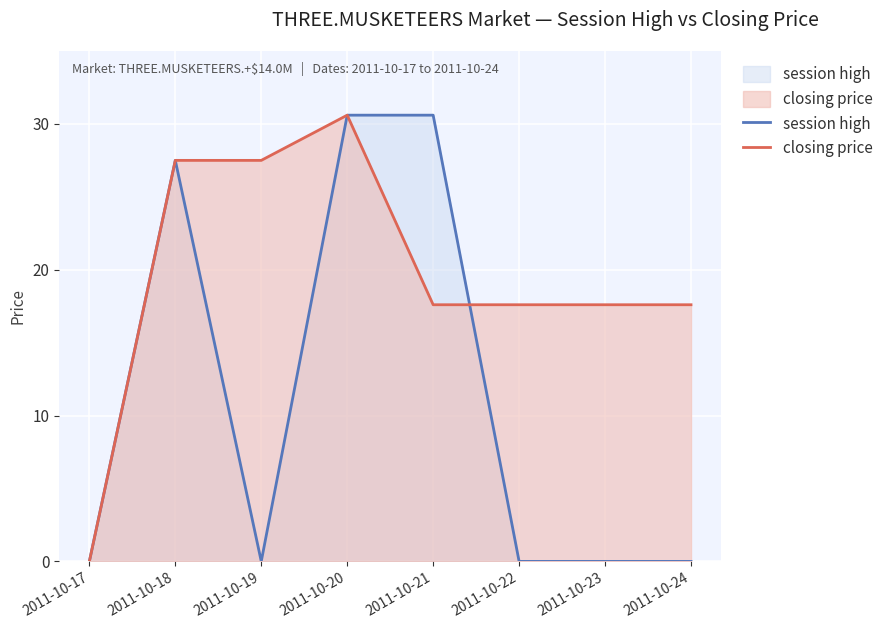

Does the chart display data point markers on the line(s)?

No